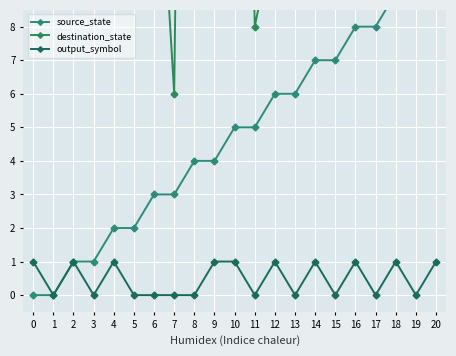

What is the greatest value displayed?

62